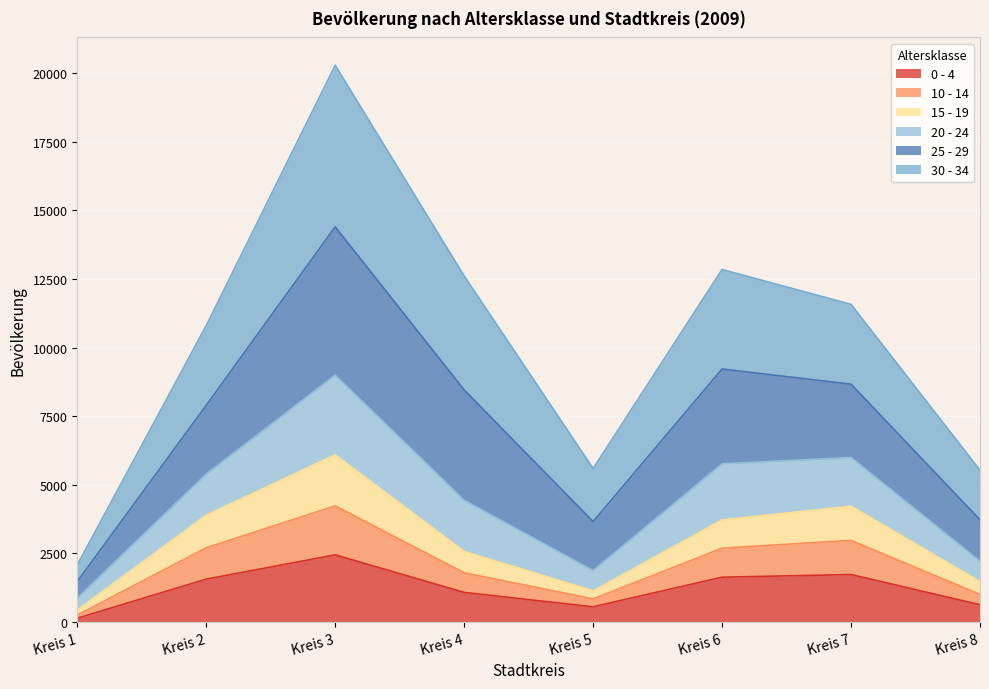

At which category is the sum across all series the highest?

Kreis 3